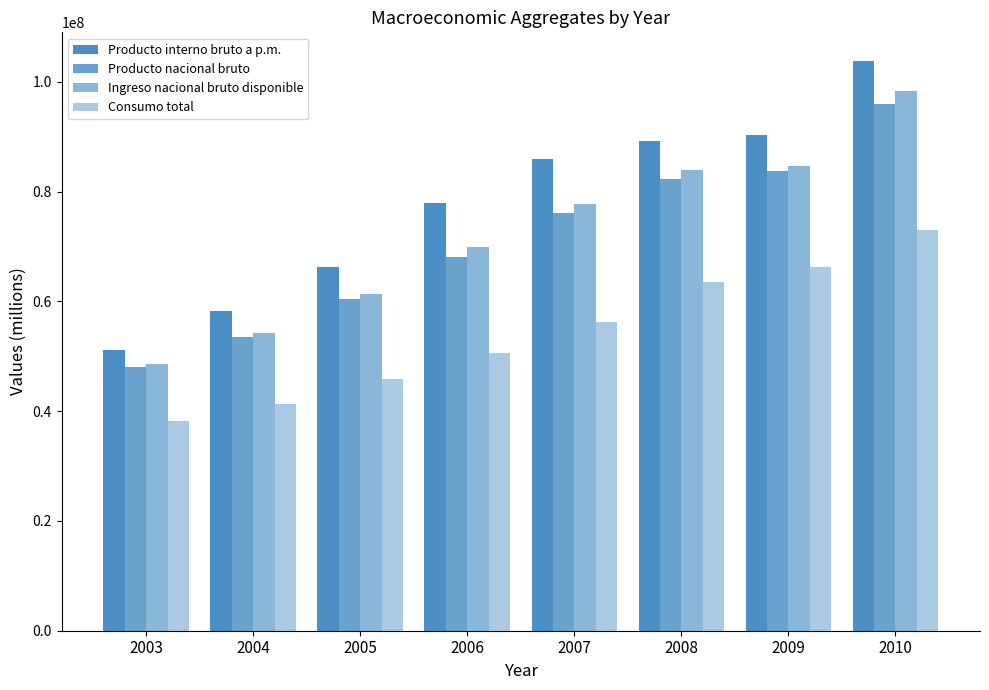

How many bars are there in each group?

4